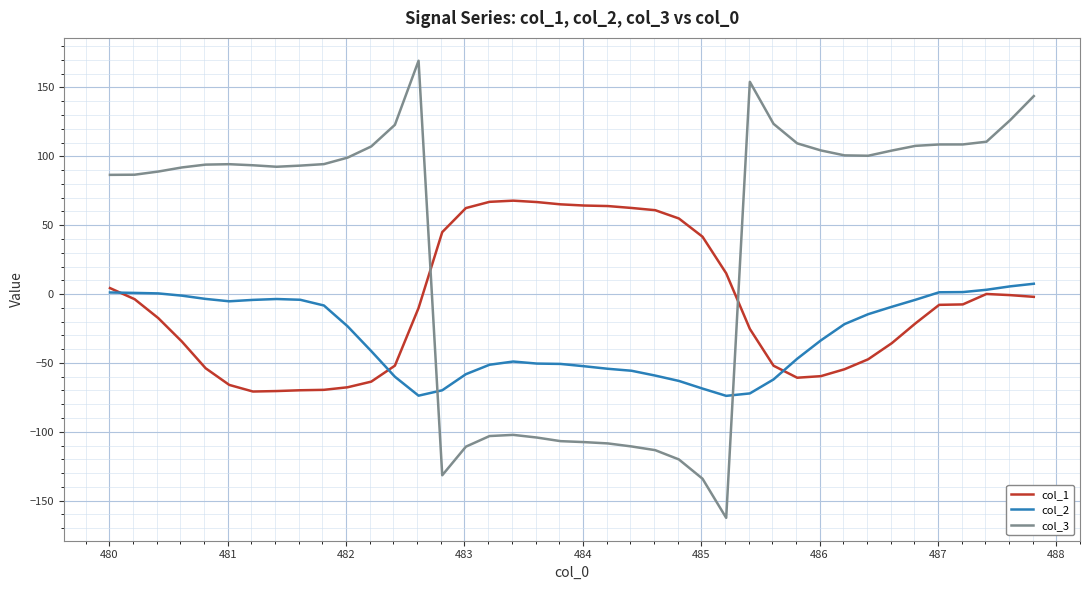

What is the maximum value shown in the chart?

169.4